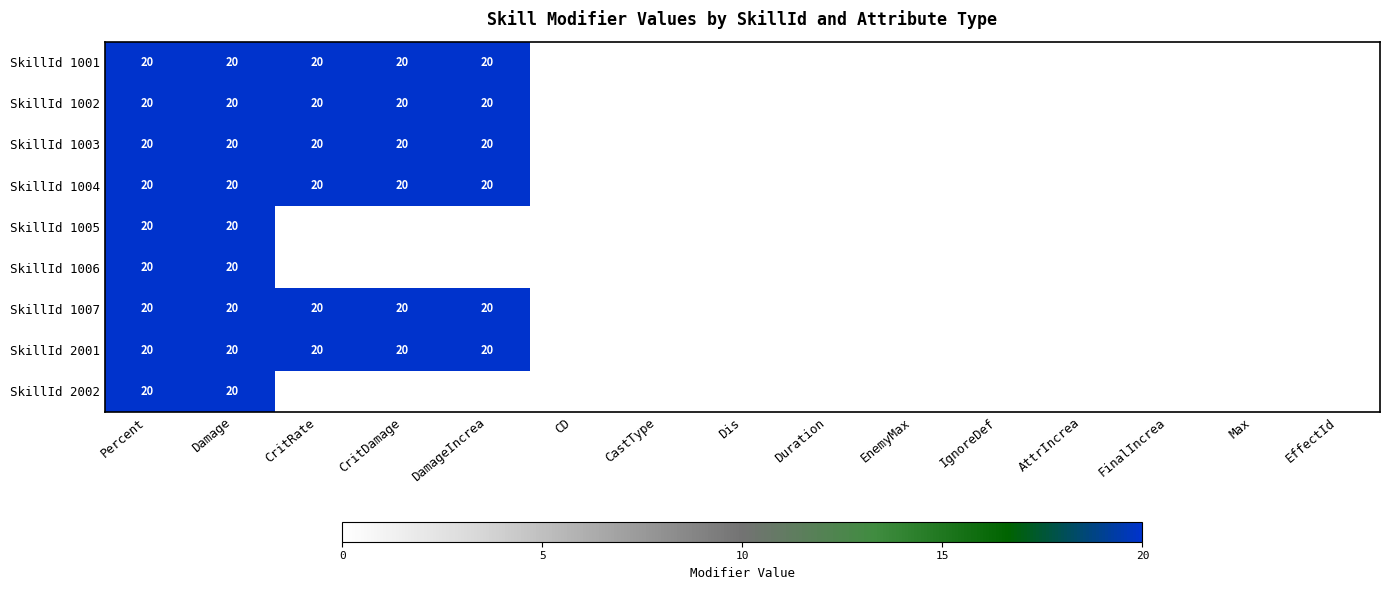

The SkillId 1004 series shows 27 at DamageIncrea. True or false?

False